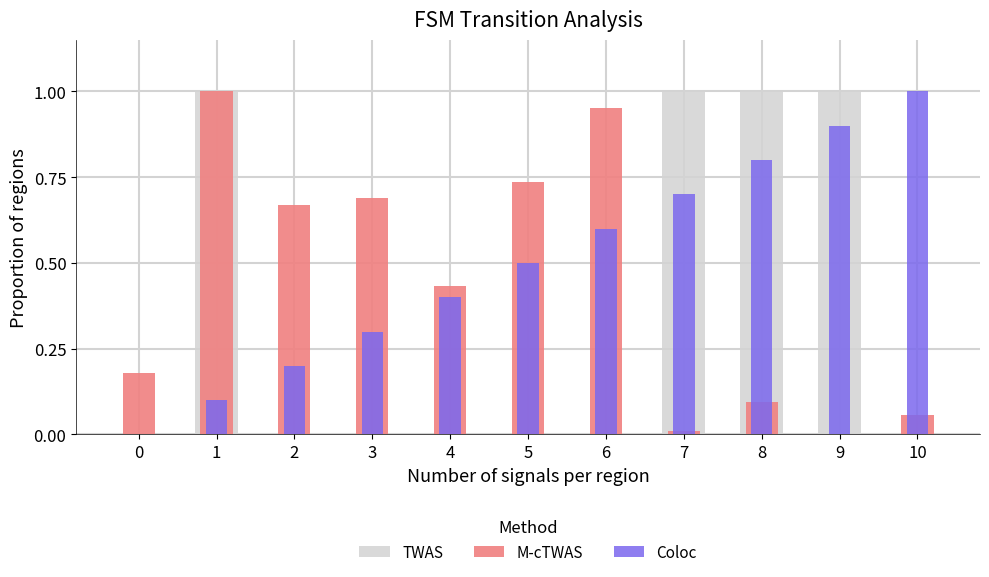

Rank the series at 8 from lowest to highest value.

M-cTWAS, Coloc, TWAS